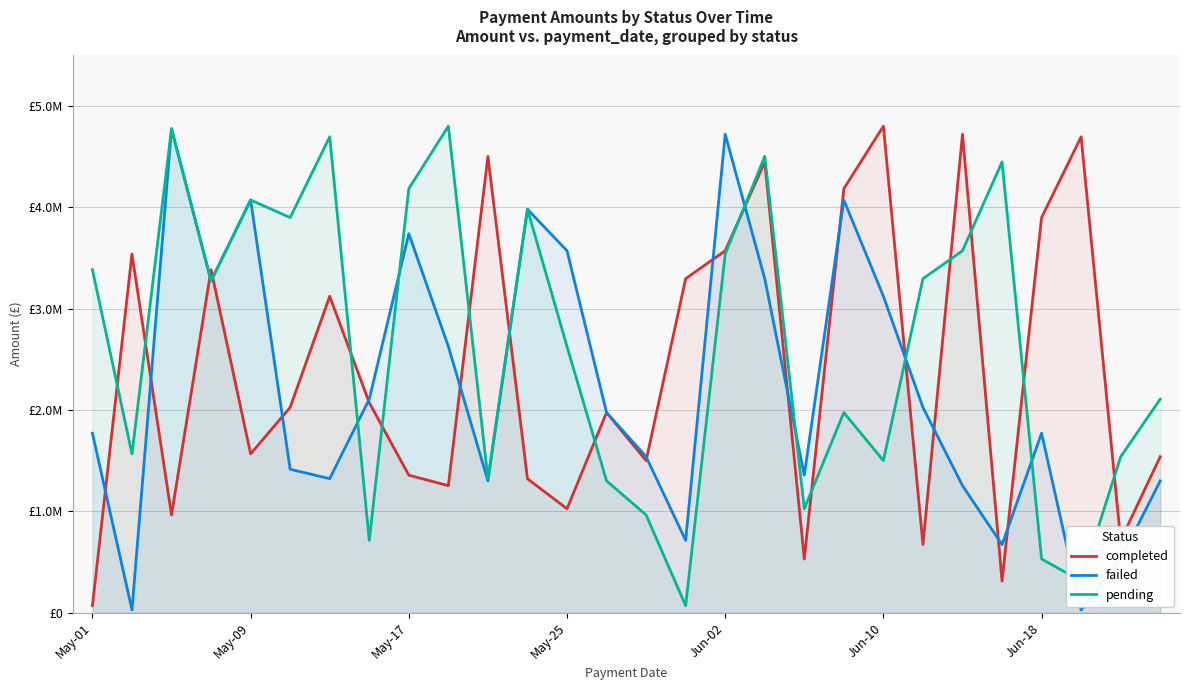

What is the value of the pending point at the 14th from the left?

1302351